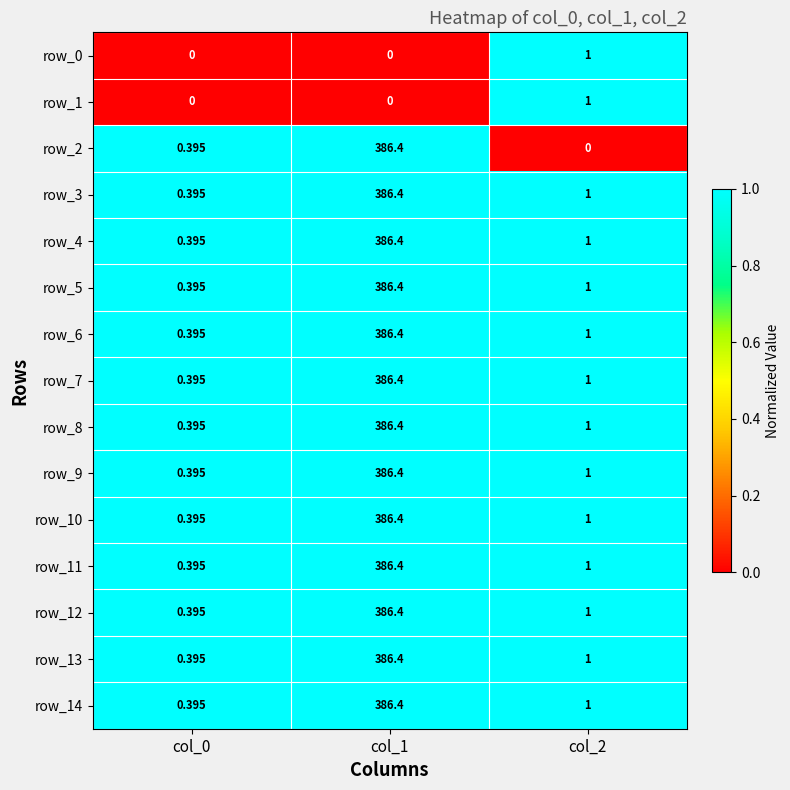

True or false: row_4 has a value of 1 at col_1.

True